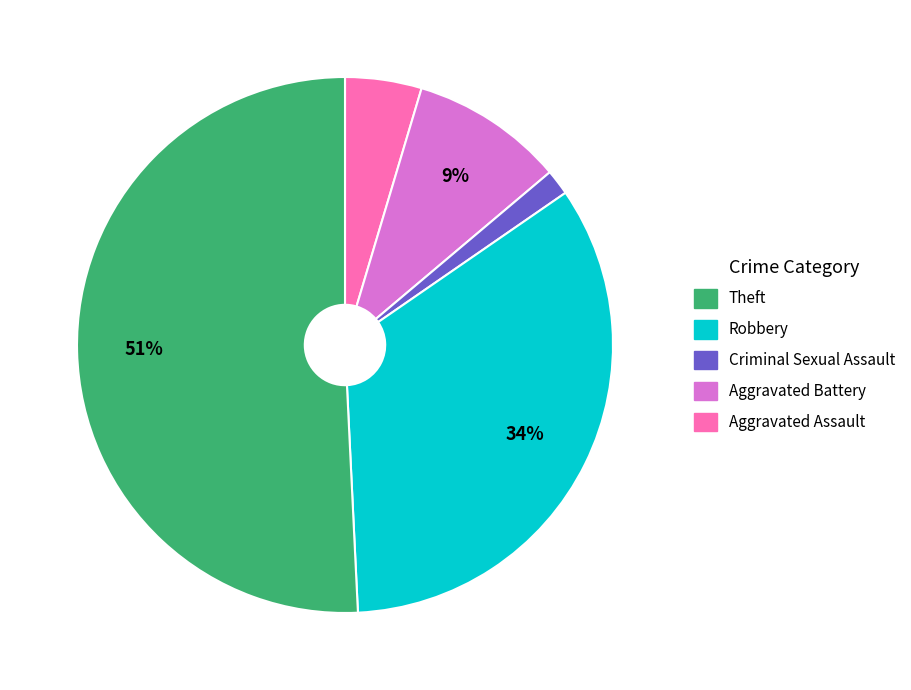

To the nearest percent, what is the average slice percentage?

20%